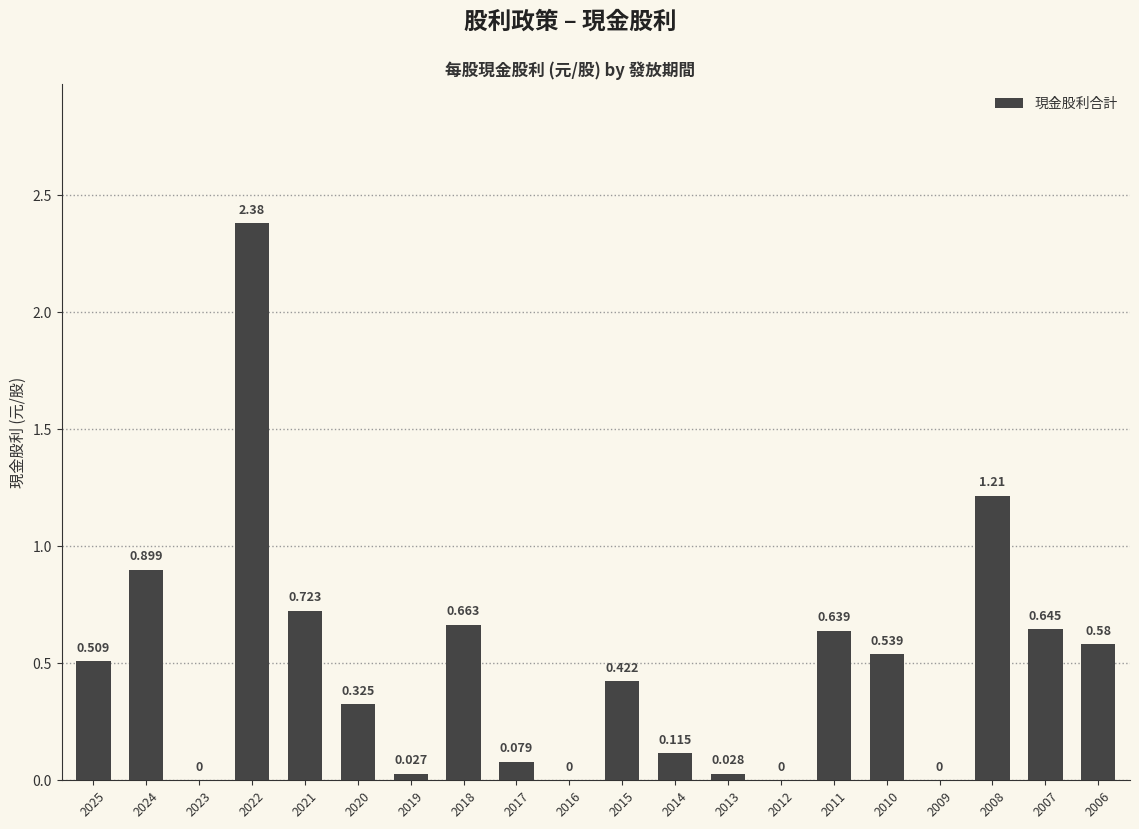

How many data points are above 0?

16